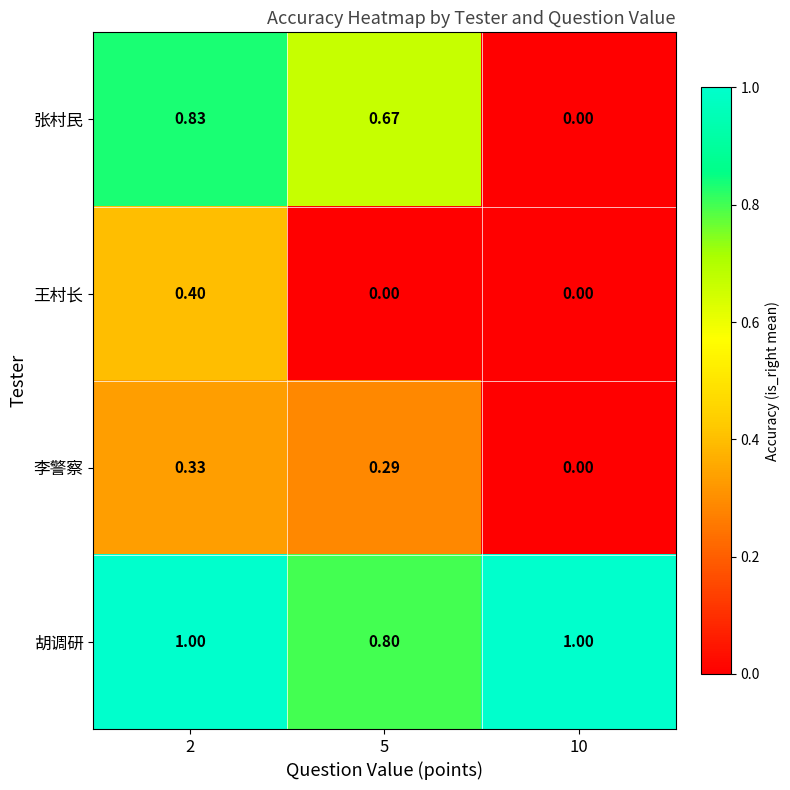

Is the value of 胡调研 at 5 greater than the value of 李警察 at 2?

Yes